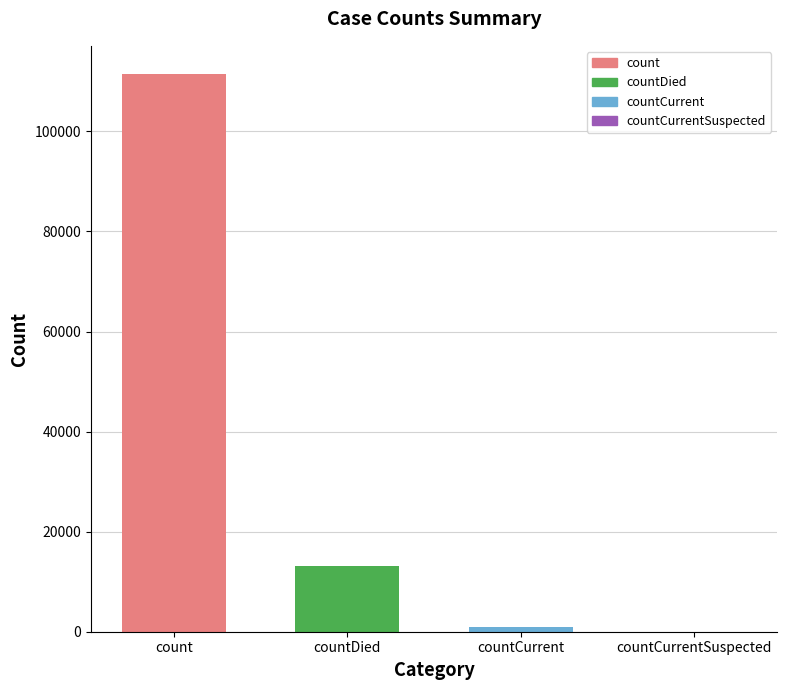

What is the change in value from count to countCurrentSuspected?

-111532